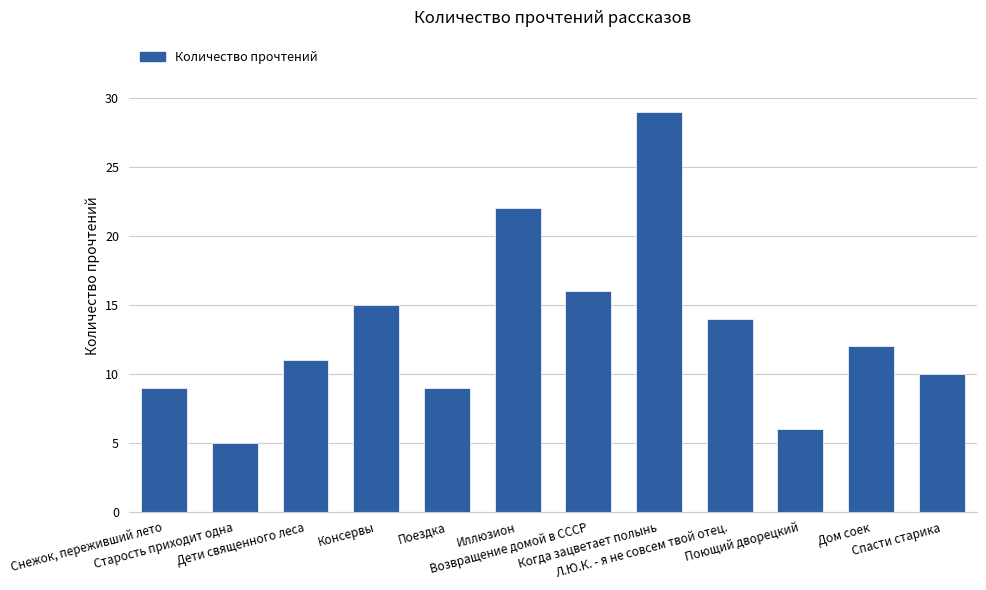

Are the bars grouped side by side (vs. stacked)?

No